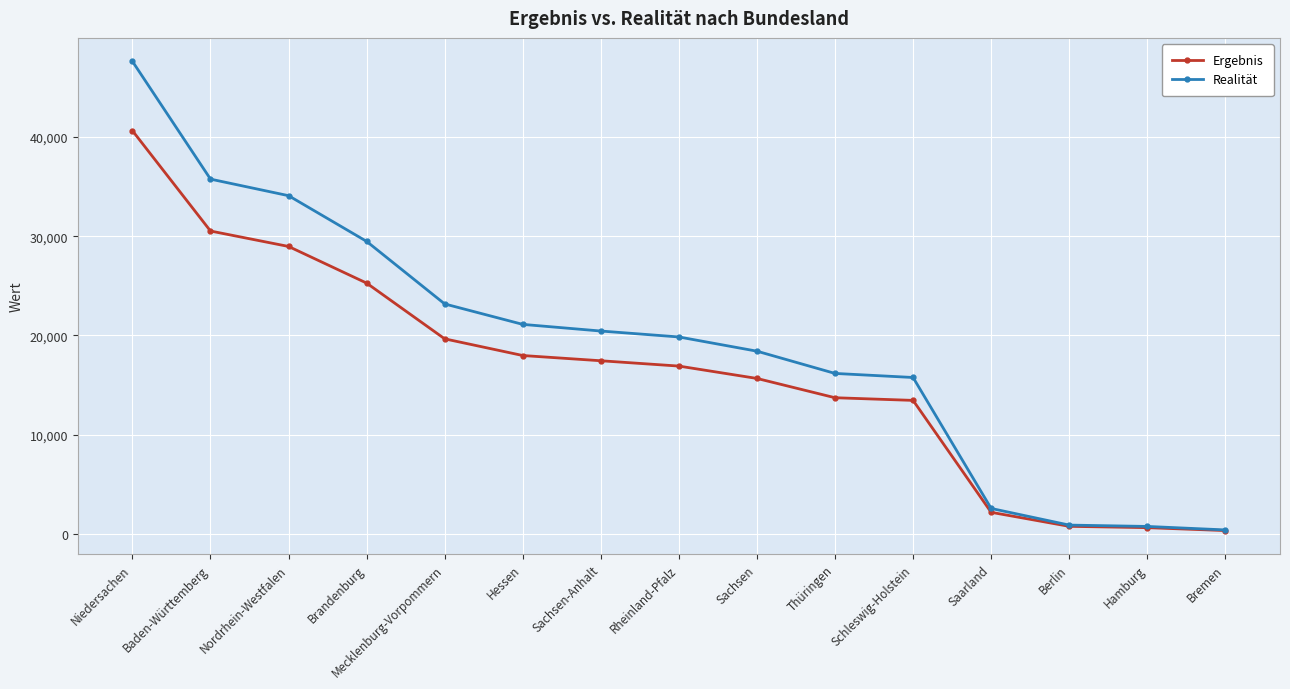

What is the value of the Realität point at the 10th from the left?

16172